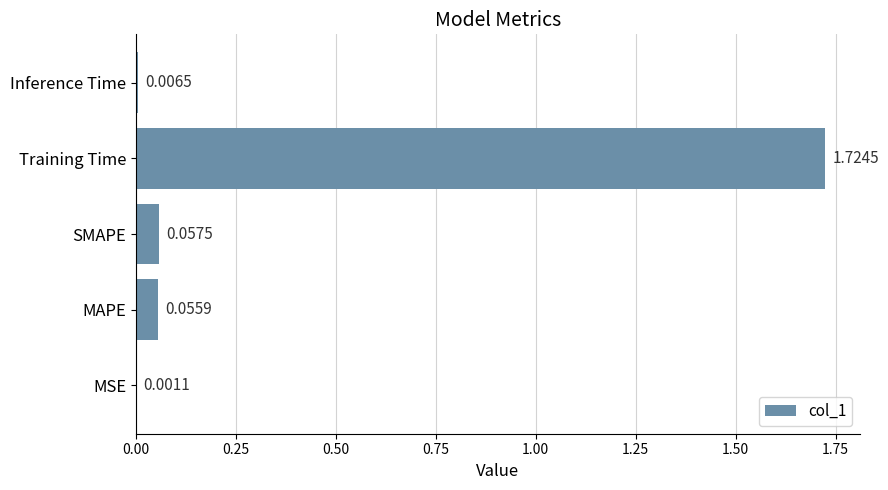

What is the change in value from MSE to SMAPE?

+0.1